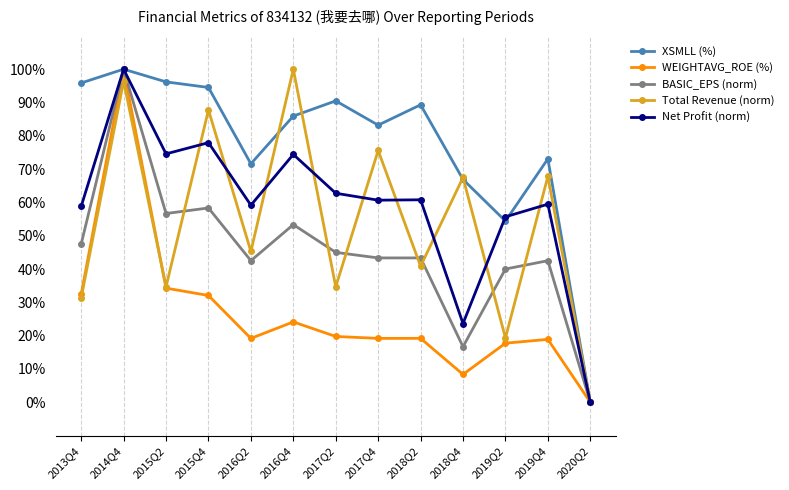

Does the chart have visible grid lines?

No